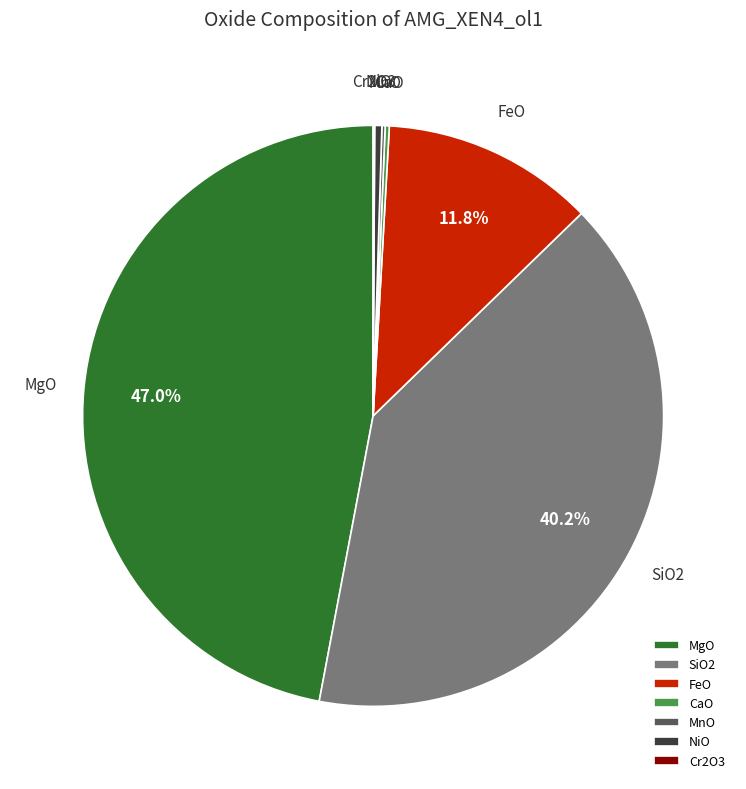

Is there any slice that represents more than half of the pie?

No